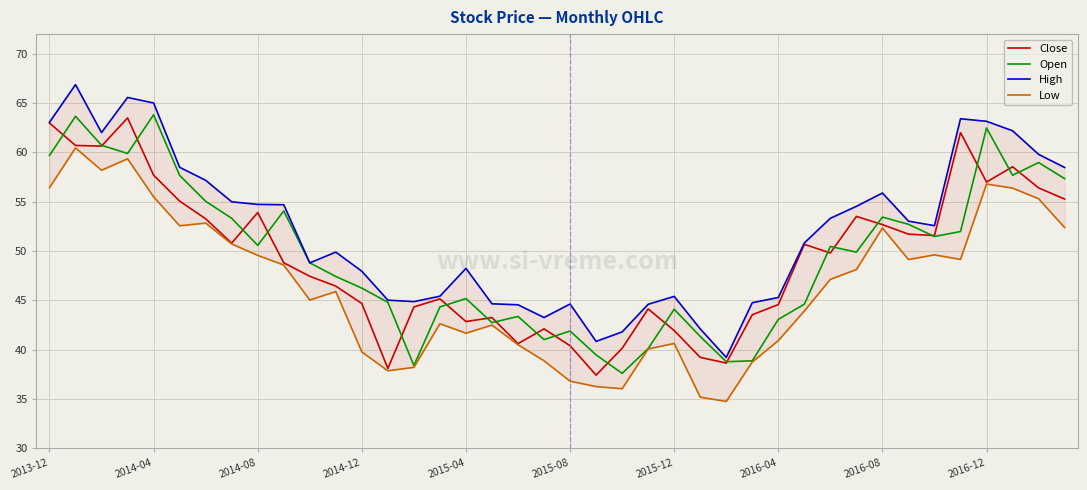

Reading left to right, transcribe all the data shown in this chart.

Close: 63.0	60.7	60.6	63.5	57.7	55.1	53.3	50.8	53.9	48.8	47.5	46.5	44.7	38.1	44.3	45.2	42.9	43.3	40.6	42.1	40.4	37.4	40.1	44.1	42.0	39.2	38.6	43.5	44.6	50.7	49.8	53.5	52.7	51.7	51.6	62.0	57.0	58.5	56.4	55.3
Open: 59.7	63.7	60.7	59.9	63.8	57.7	55.0	53.3	50.6	54.1	48.8	47.4	46.2	44.8	38.4	44.3	45.2	42.8	43.4	41.0	41.9	39.5	37.6	40.1	44.1	41.4	38.8	38.9	43.1	44.6	50.5	49.9	53.5	52.7	51.5	52.0	62.5	57.7	59.0	57.4
High: 63.1	66.9	62.0	65.6	65.0	58.5	57.2	55.0	54.7	54.7	48.8	49.9	48.0	45.0	44.9	45.4	48.2	44.7	44.6	43.3	44.6	40.9	41.8	44.6	45.4	42.1	39.2	44.8	45.3	50.8	53.3	54.5	55.9	53.0	52.6	63.4	63.2	62.2	59.8	58.5
Low: 56.4	60.5	58.2	59.4	55.5	52.6	52.8	50.7	49.6	48.6	45.0	45.9	39.8	37.9	38.2	42.6	41.7	42.5	40.5	38.9	36.8	36.3	36.0	40.1	40.6	35.2	34.8	38.8	40.9	43.9	47.1	48.1	52.3	49.1	49.6	49.2	56.8	56.4	55.3	52.4